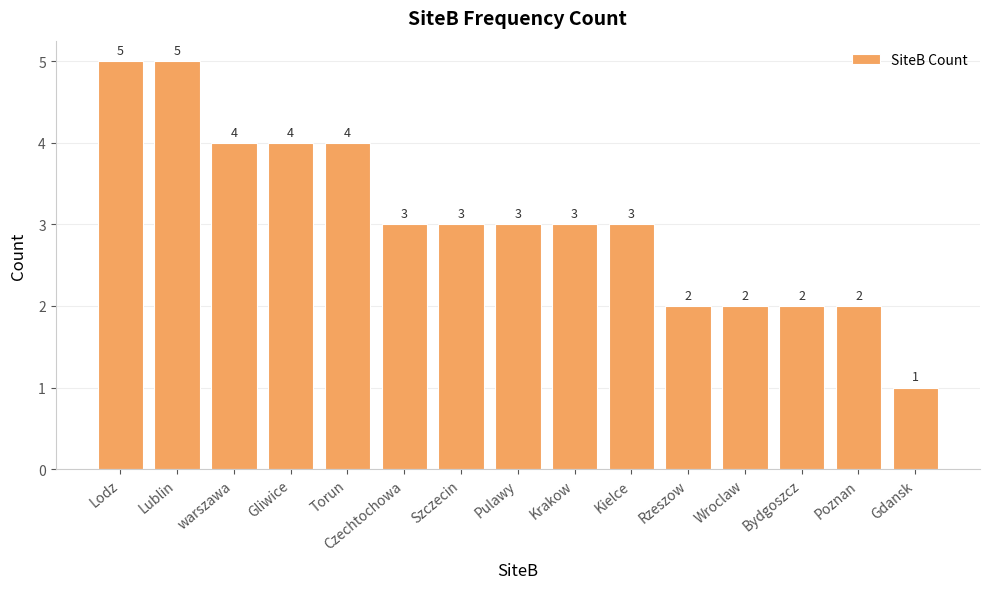

Between Pulawy and Gdansk, which is larger?

Pulawy